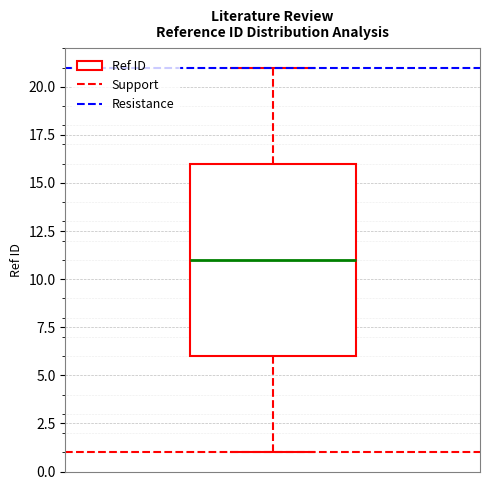

Read this box plot against the y-axis: the position of the median line, the range covered by the box, and the ends of both whiskers. The values are not printed on the chart, so give them approximately, as read against the axis.

median 11, box 6 to 16, whiskers 1 to 21